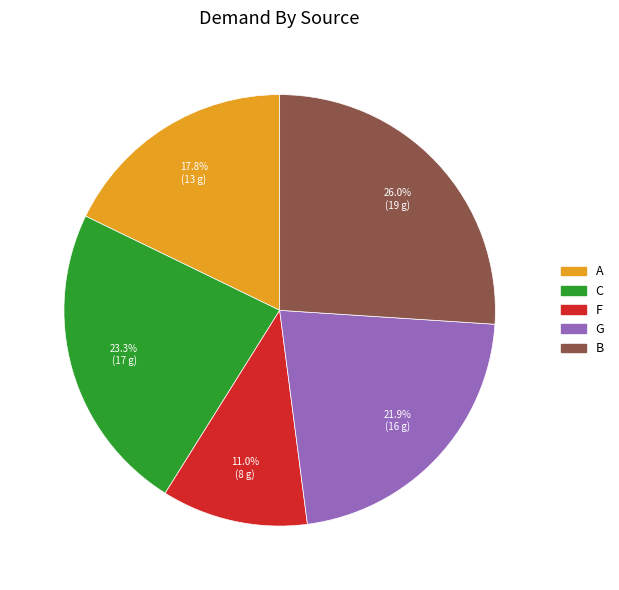

Is G the majority of the pie?

No